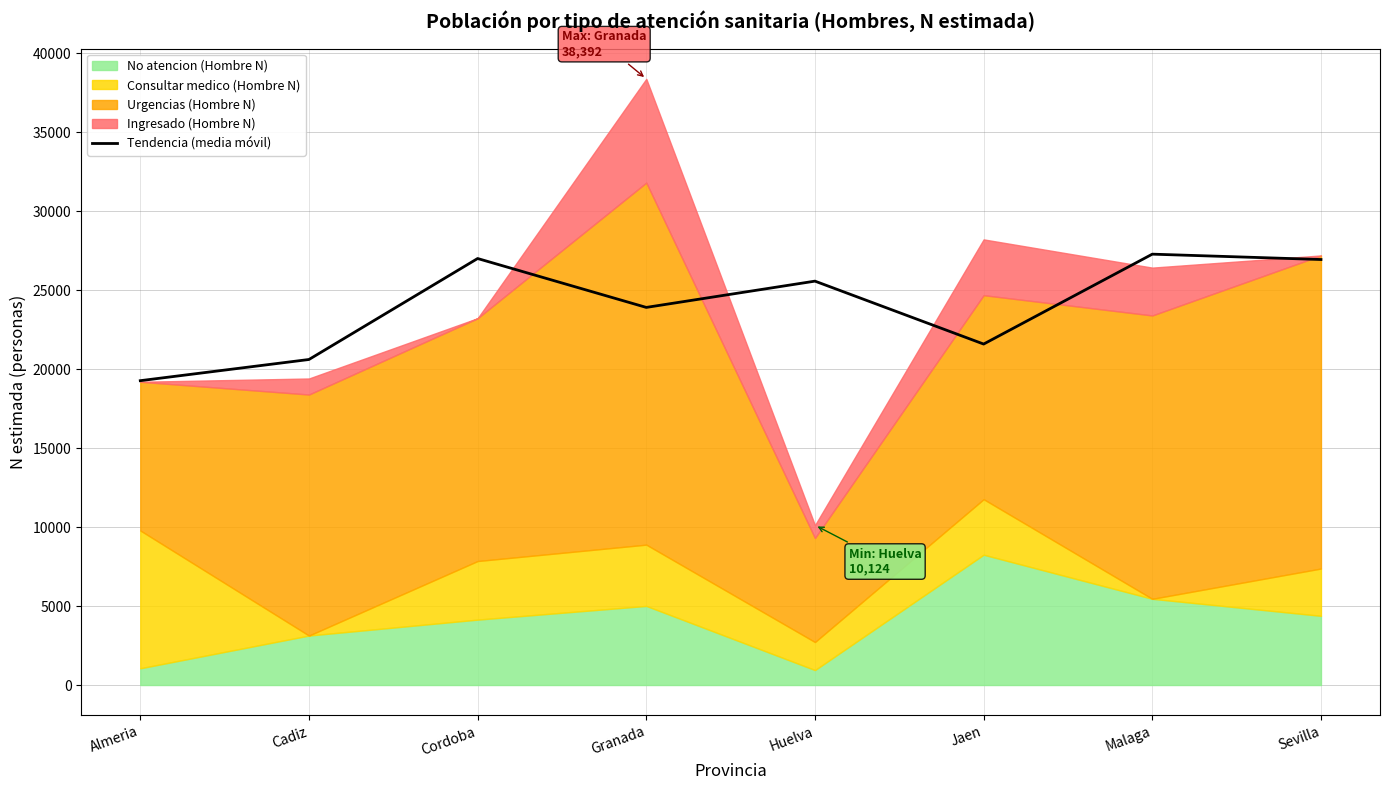

The chart shows a value of 25580.0 at Huelva. True or false?

True